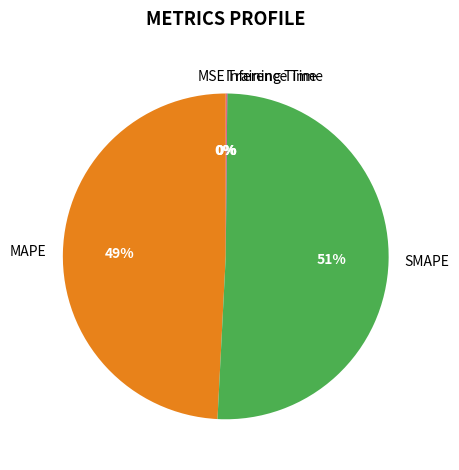

To the nearest percent, what percentage of the pie is SMAPE?

51%